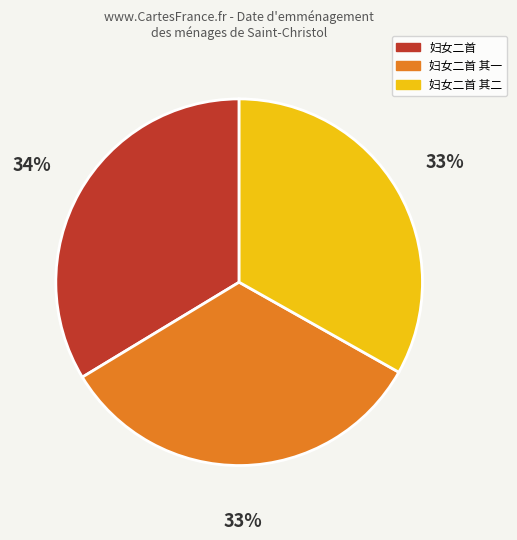

To the nearest percent, what is the average slice percentage?

33%